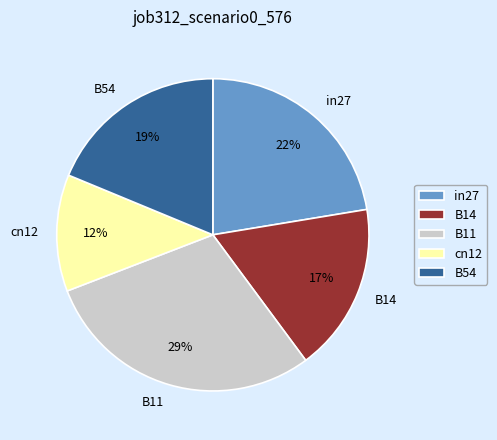

Which slice is the largest?

B11